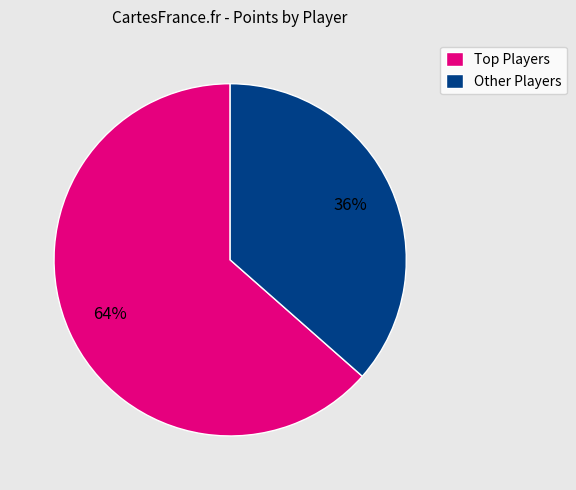

Which slice is the smallest?

Other Players